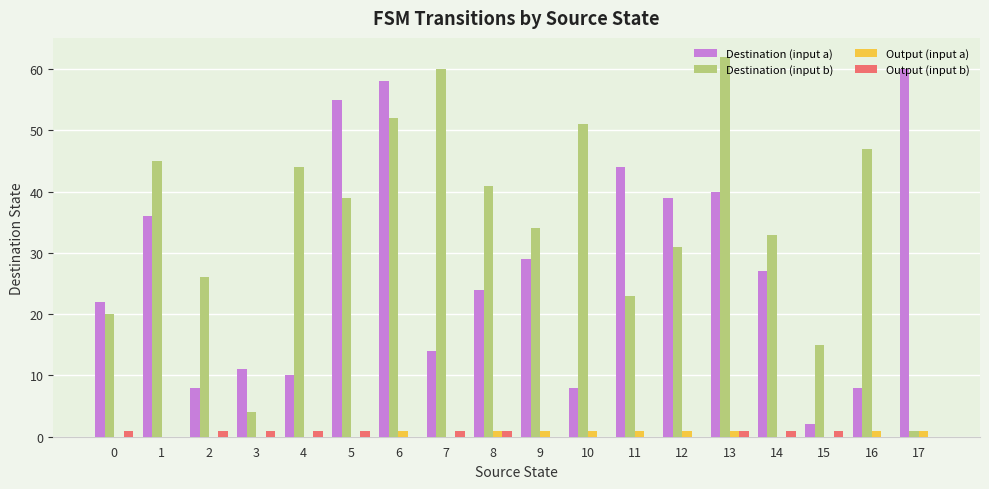

Between 0 and 6, which series saw the biggest shift?

Destination (input a)